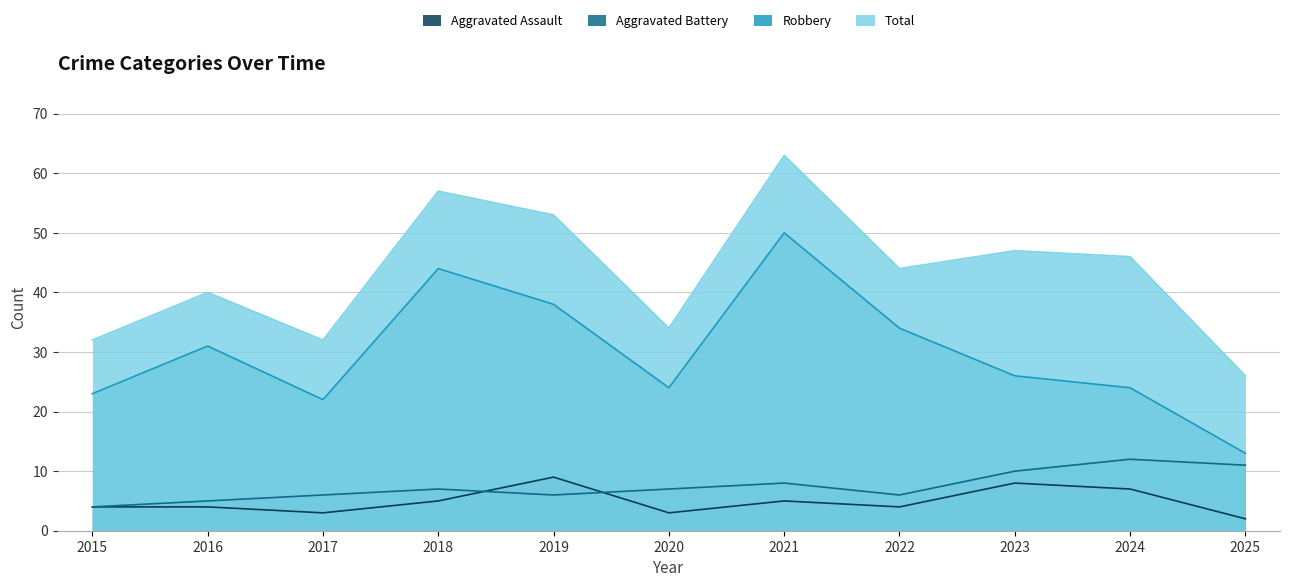

In Total, how many points are higher than both neighbors (excluding endpoints)?

4